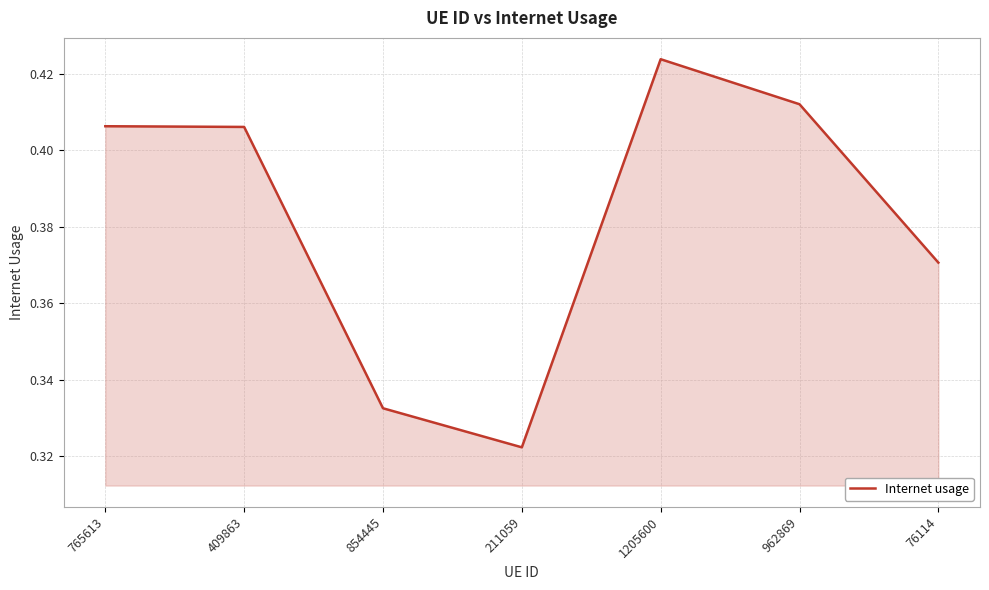

Which has a higher value, 962869 or 854445?

962869